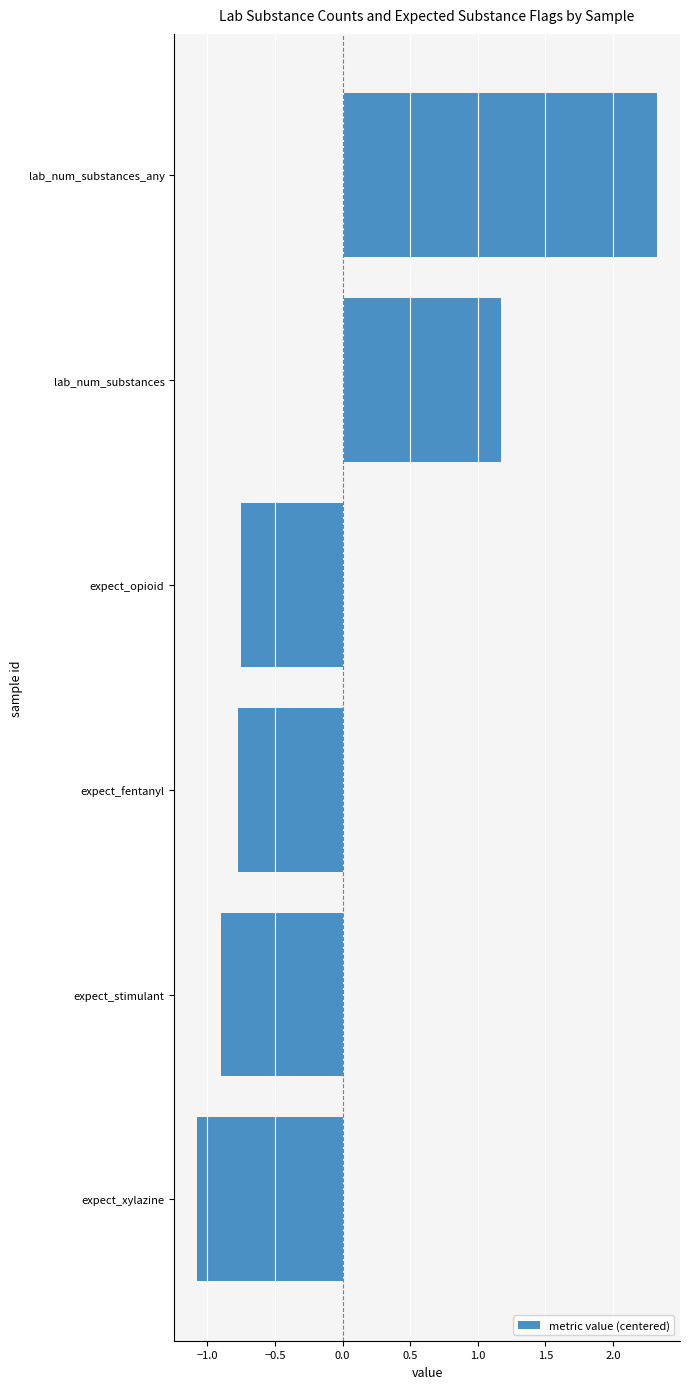

Count the number of values greater than 0.

2